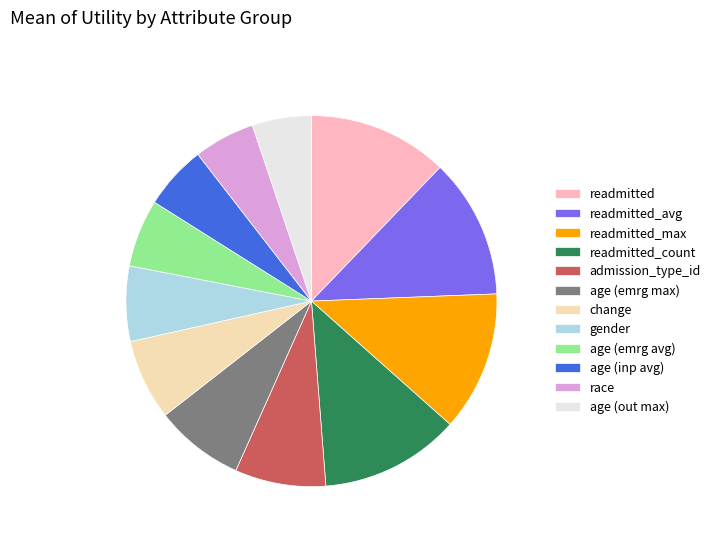

Is it true that age (inp avg) is 6% of the pie?

True